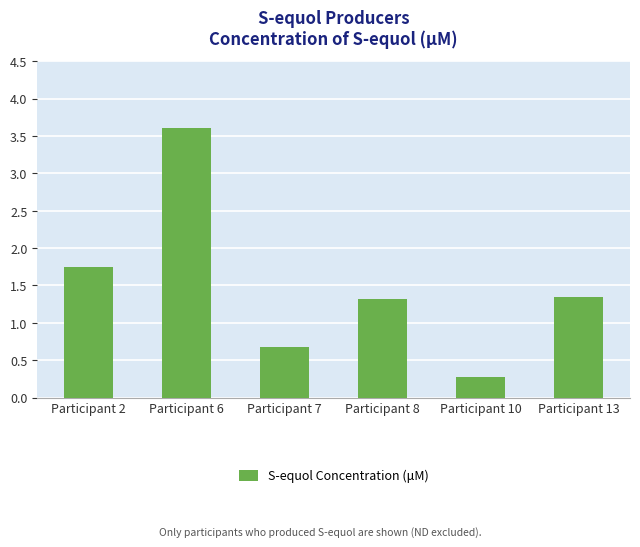

Count the number of categories in the chart.

6